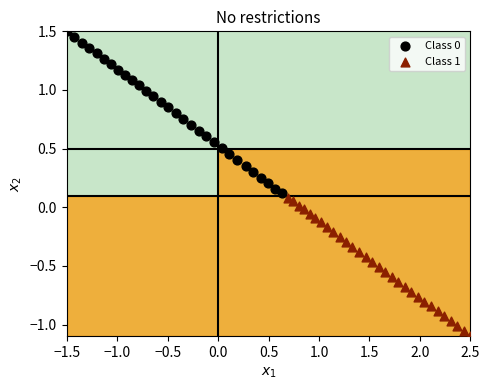

Which series reaches the minimum Y coordinate?

Class 1